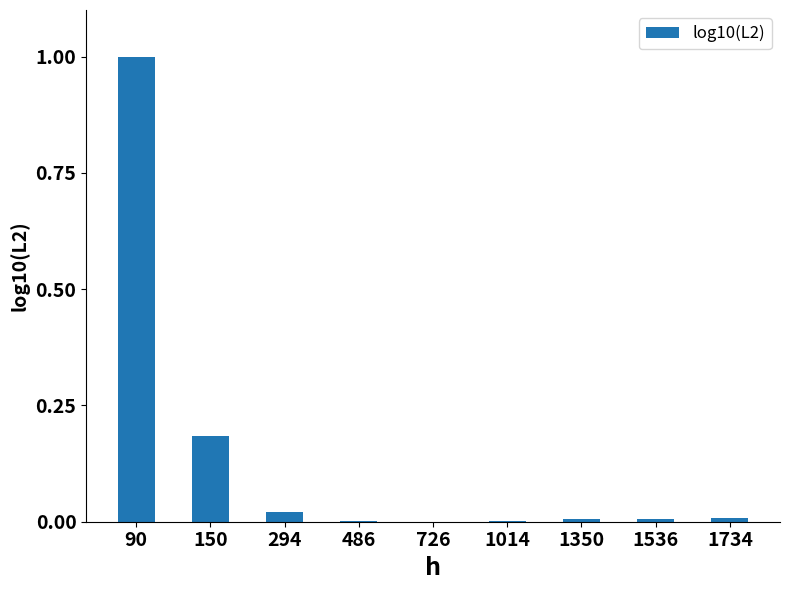

Are the bars grouped side by side (vs. stacked)?

No